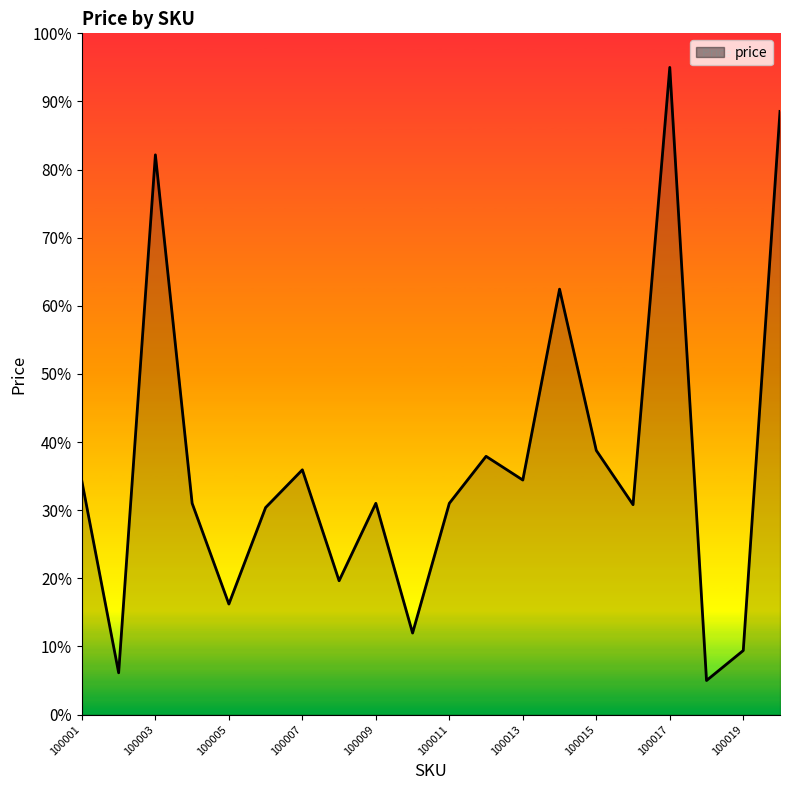

What is the greatest value displayed?

95.0